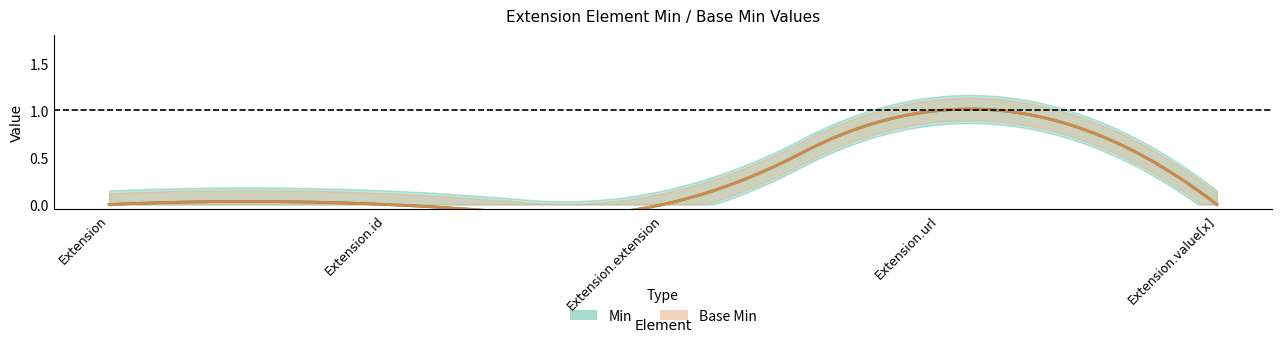

Does the chart display data point markers on the line(s)?

No